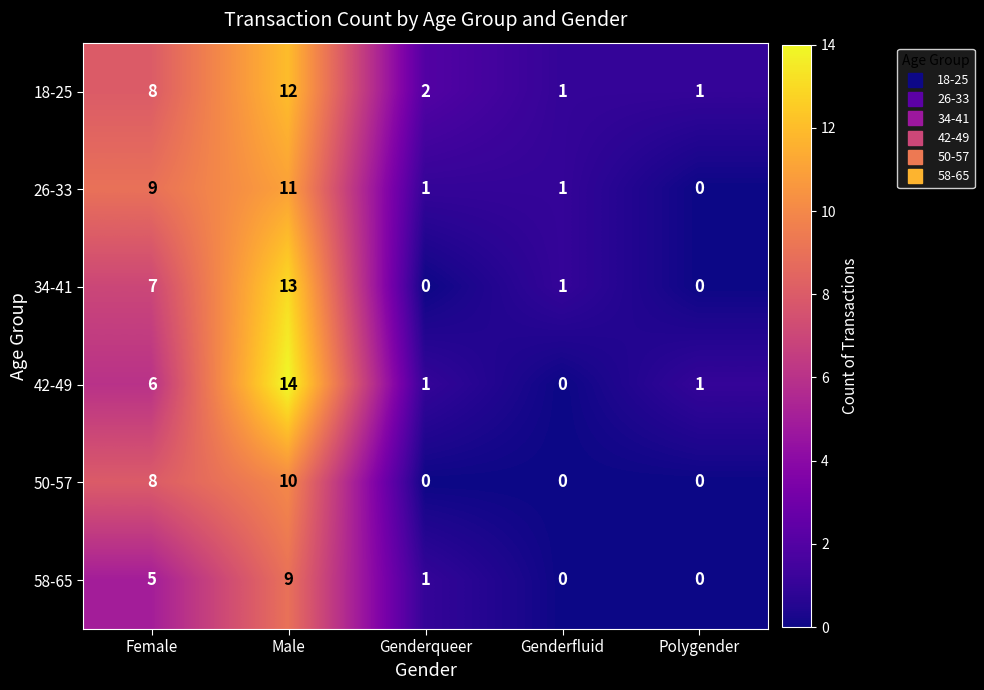

What is the total value across all series at Male?

69